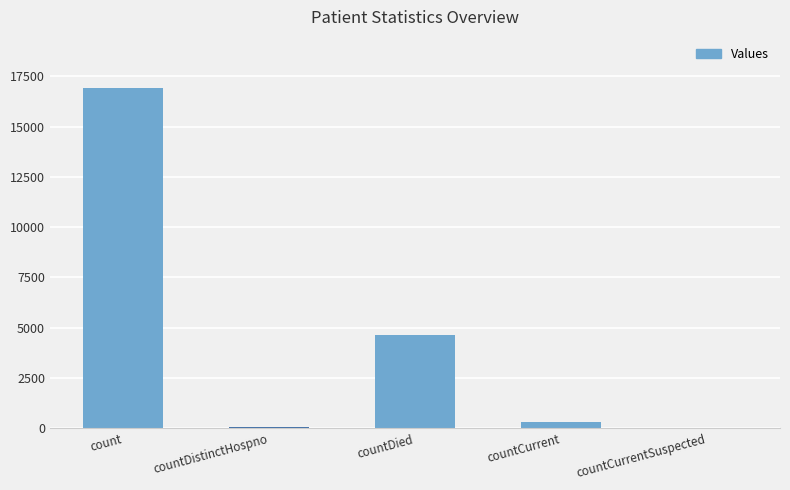

At which label is the value closest to 8464?

countDied